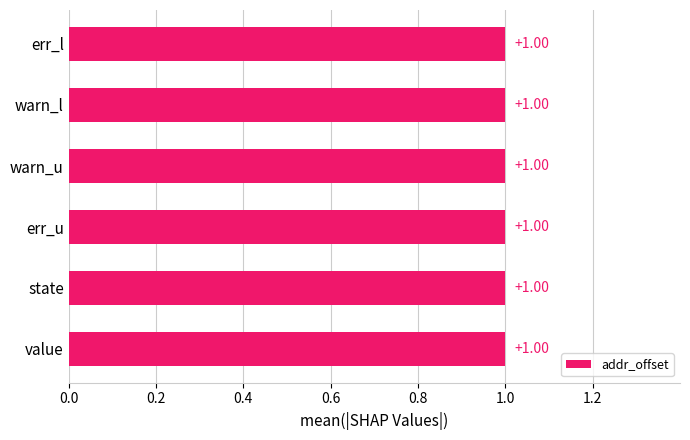

Which category has the lowest value across all series?

value